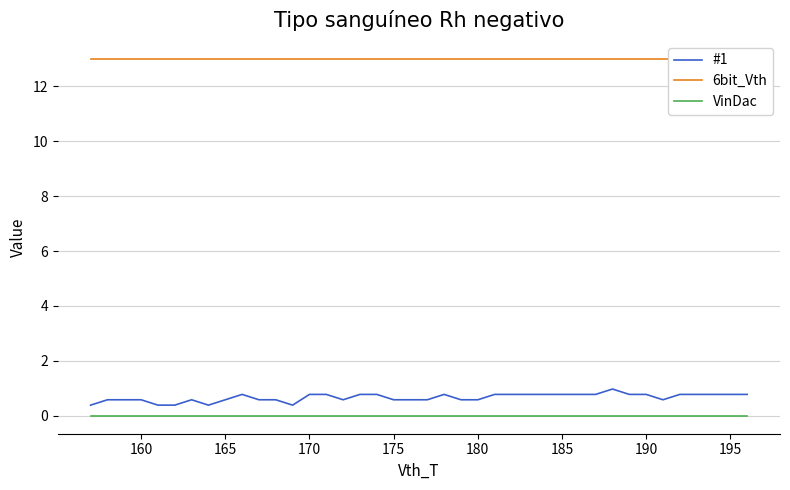

True or false: 6bit_Vth has more than 2 points higher than both neighbors.

False